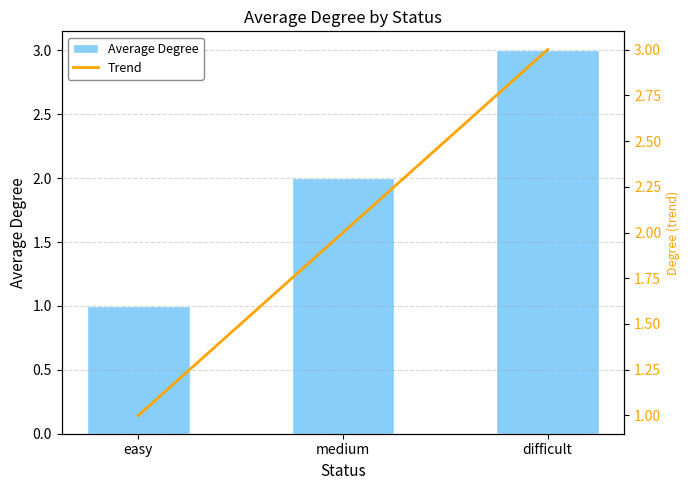

At which category is the sum across all series the highest?

difficult